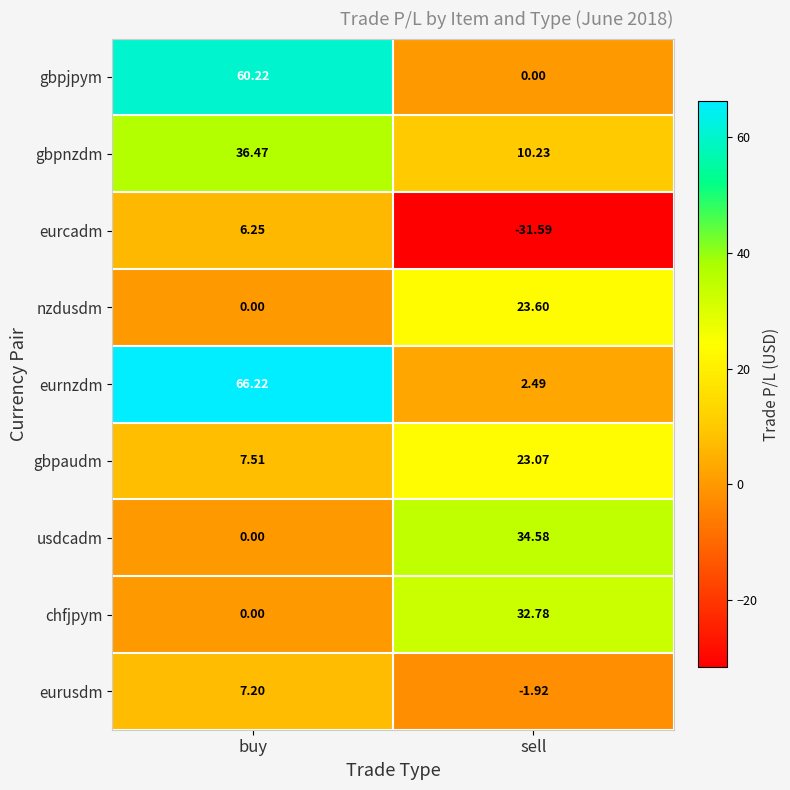

Rank the series at sell from highest to lowest value.

usdcadm, chfjpym, nzdusdm, gbpaudm, gbpnzdm, eurnzdm, gbpjpym, eurusdm, eurcadm